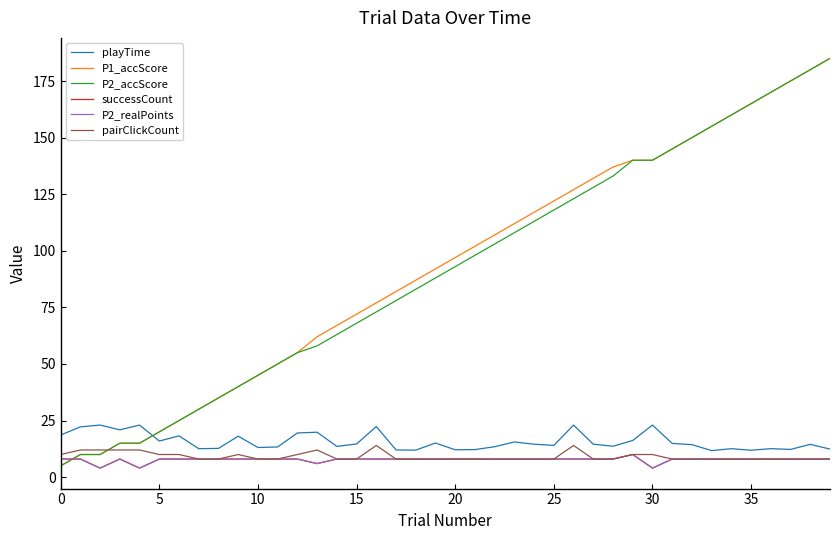

Is this an area chart (filled region under the line)?

No